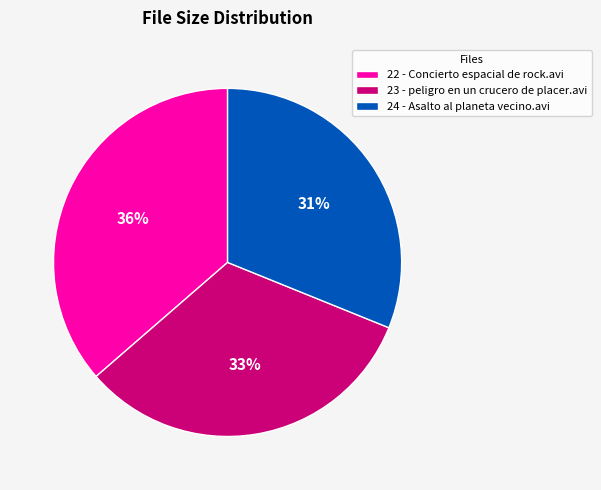

Does any single category account for the majority?

No